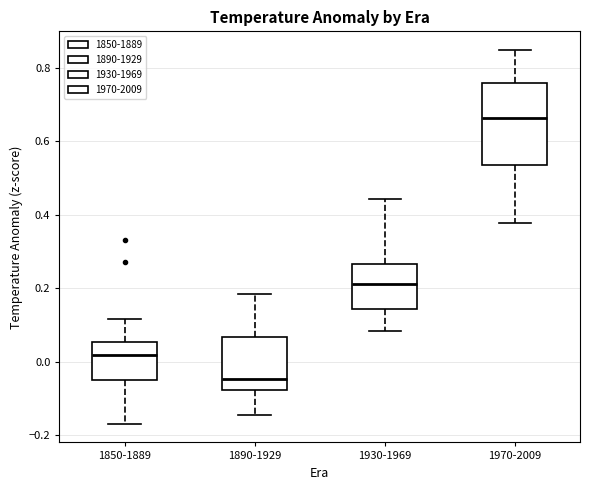

Where is the upper edge of the box for 1890-1929 on the y-axis? The values are not printed on the chart, so give them approximately, as read against the axis.

0.06